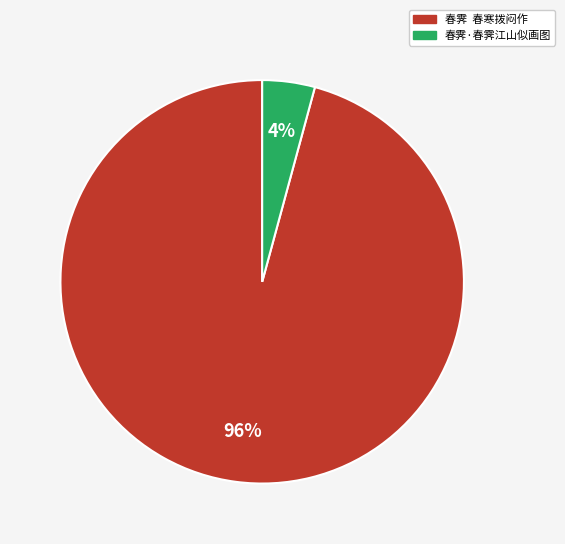

Which has a higher value, 春霁 春寒拨闷作 or 春霁·春霁江山似画图?

春霁 春寒拨闷作